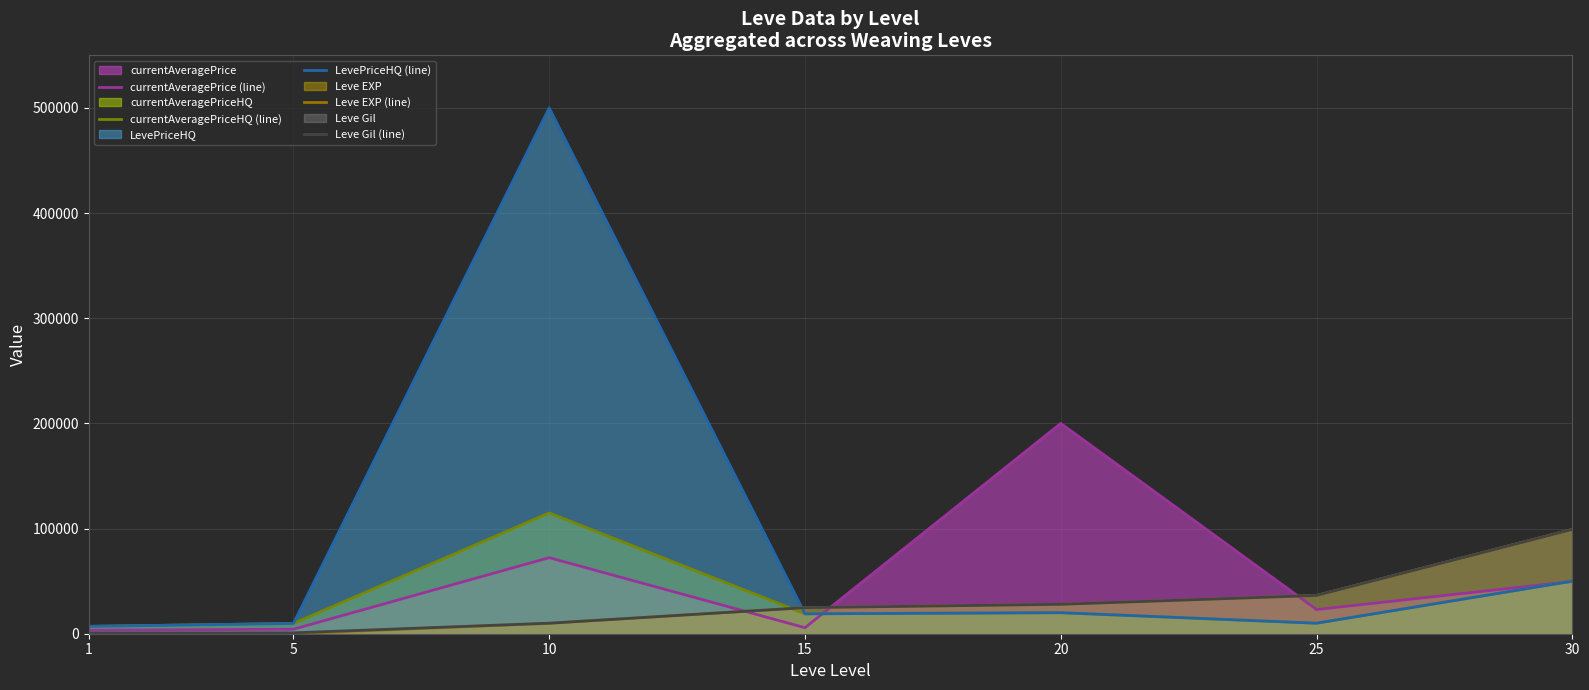

Does the chart display data point markers on the line(s)?

No